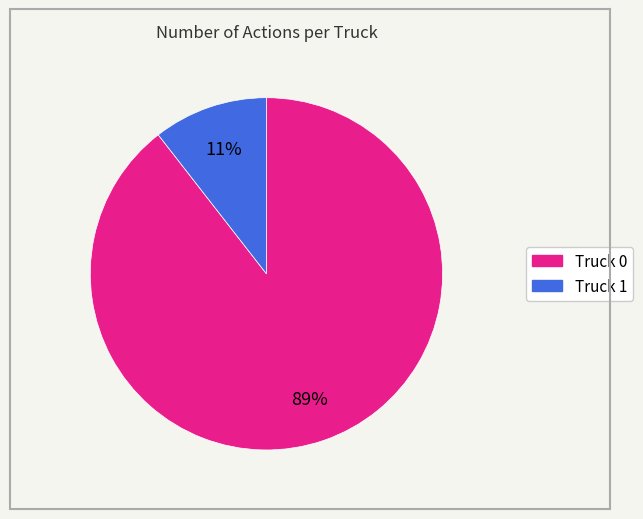

Does Truck 1 represent more than half of the total?

No